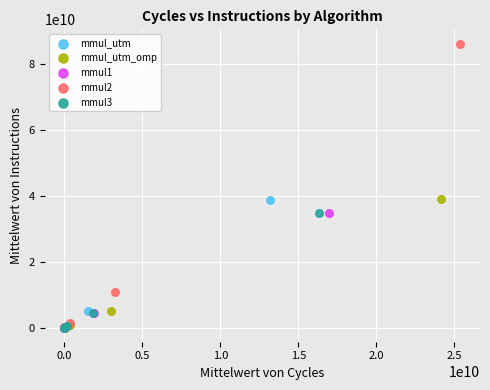

Which series contains the highest Y value?

mmul2